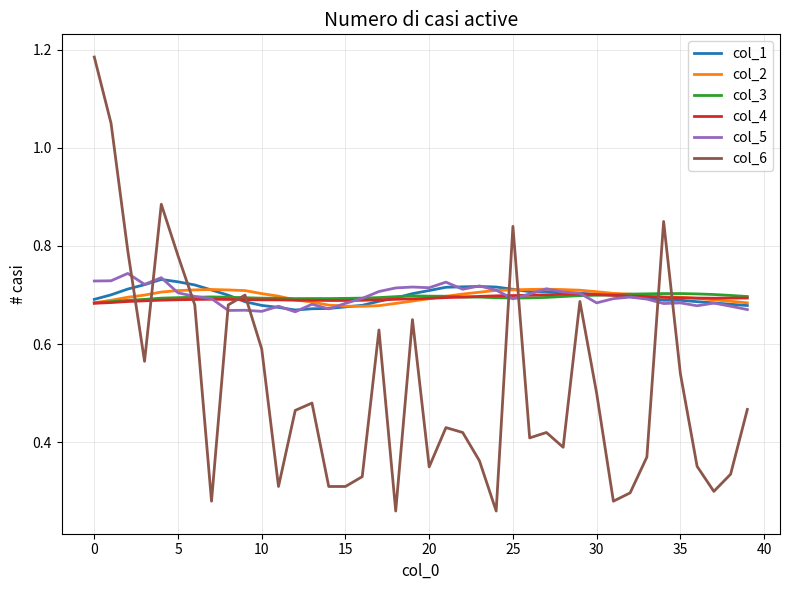

Count the col_3 values in the range 0 to 1.

40